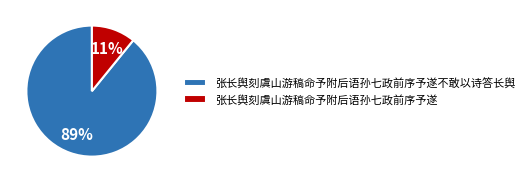

Does any single category account for the majority?

Yes